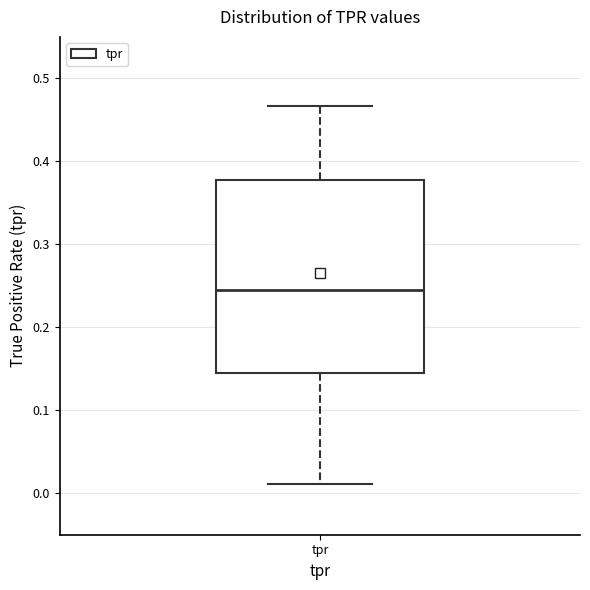

Transcribe this box plot: give where the median line is, the range the box spans, and where the two whiskers end, as read against the y-axis. The values are not printed on the chart, so give them approximately, as read against the axis.

median 0.24, box 0.14 to 0.38, whiskers 0.01 to 0.47